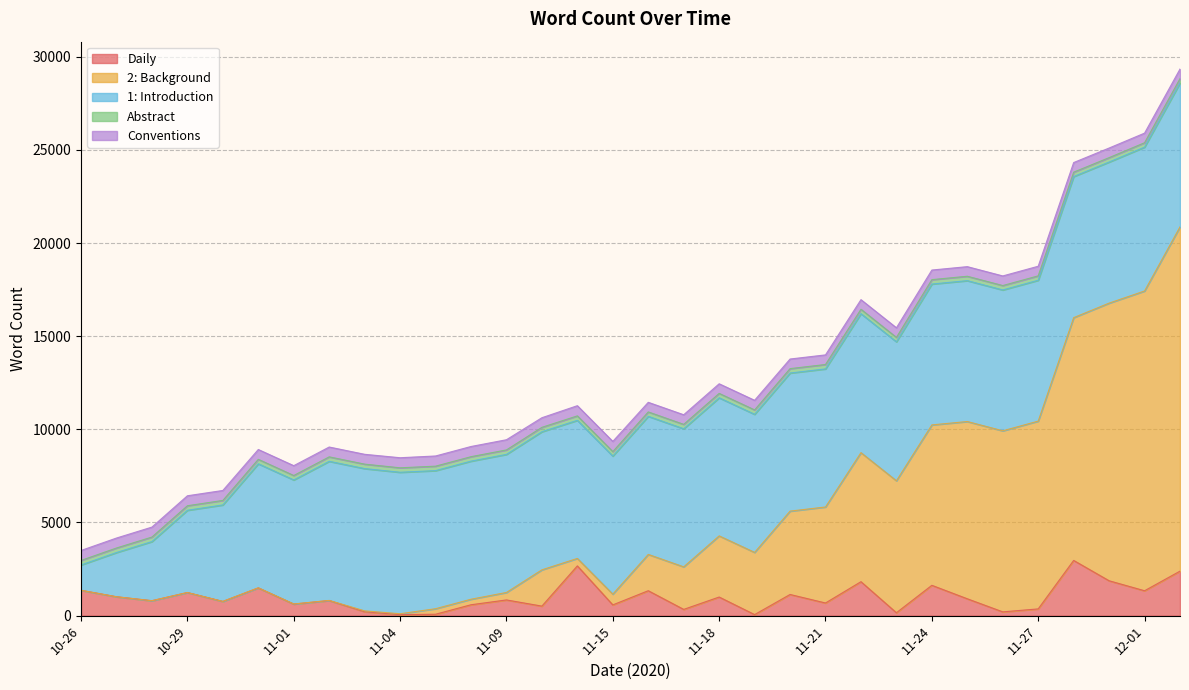

True or false: Daily and 1: Introduction intersect in this chart.

False